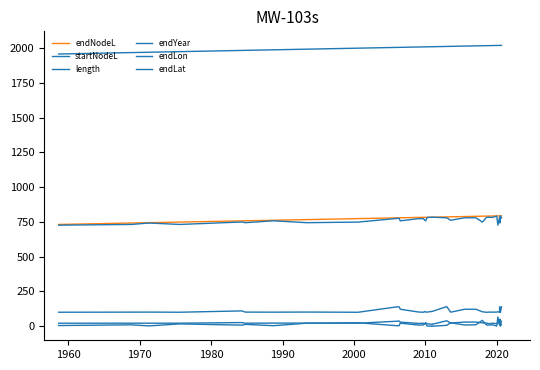

Reading left to right, list all the values displayed in this chart.

endNodeL: 732.4	742.6	745.0	749.4	758.1	758.5	762.5	767.2	774.3	779.9	780.1	780.3	782.8	783.5	783.7	783.8	784.0	784.6	784.7	784.7	786.8	787.3	789.3	790.8	791.8	792.3	792.7	793.2	793.8	793.9	794.2	794.2	794.2	794.3	794.3	794.3	794.3	794.3	794.4	794.4
startNodeL: 727.3	732.4	742.6	732.4	750.1	745.0	758.5	745.0	749.4	776.1	776.1	758.1	774.3	774.3	762.5	758.5	782.8	783.7	783.7	784.6	780.1	762.5	780.3	780.3	749.4	783.5	783.8	783.5	792.7	727.3	783.8	780.1	742.6	784.0	784.0	792.7	793.8	793.8	779.9	779.9
length: 5.1	10.2	2.4	17.0	8.0	13.5	3.9	22.1	25.0	3.7	4.0	22.2	8.5	9.2	21.2	25.3	1.2	0.9	1.0	0.1	6.7	24.8	9.0	10.6	42.4	8.8	8.9	9.7	1.1	66.6	10.3	14.1	51.6	10.2	10.3	1.6	0.5	0.5	14.6	14.6
endYear: 1958.6	1968.9	1971.3	1975.6	1984.3	1984.8	1988.7	1993.4	2000.6	2006.1	2006.3	2006.5	2009.1	2009.7	2009.9	2010.0	2010.3	2010.8	2010.9	2010.9	2013.0	2013.6	2015.5	2017.1	2018.0	2018.6	2018.9	2019.5	2020.0	2020.2	2020.4	2020.4	2020.5	2020.5	2020.5	2020.5	2020.5	2020.5	2020.7	2020.7
endLon: 100.9	101.5	101.8	100.9	110.3	101.8	101.3	102.0	100.7	139.8	139.7	122.3	102.2	100.9	106.2	101.7	102.0	106.0	106.2	106.0	141.5	101.2	122.3	122.3	103.8	100.6	101.7	101.5	101.9	103.8	101.7	139.5	101.1	101.9	102.1	102.1	102.3	101.9	139.0	140.4
endLat: 21.9	22.0	22.0	22.0	26.5	22.0	22.7	22.6	21.7	36.4	37.8	29.8	20.1	21.7	13.9	21.7	18.7	13.7	13.7	13.7	39.5	23.0	29.8	30.0	24.2	22.7	18.6	21.3	18.7	24.2	21.6	37.9	13.5	18.7	18.8	18.4	18.7	18.8	34.7	35.7